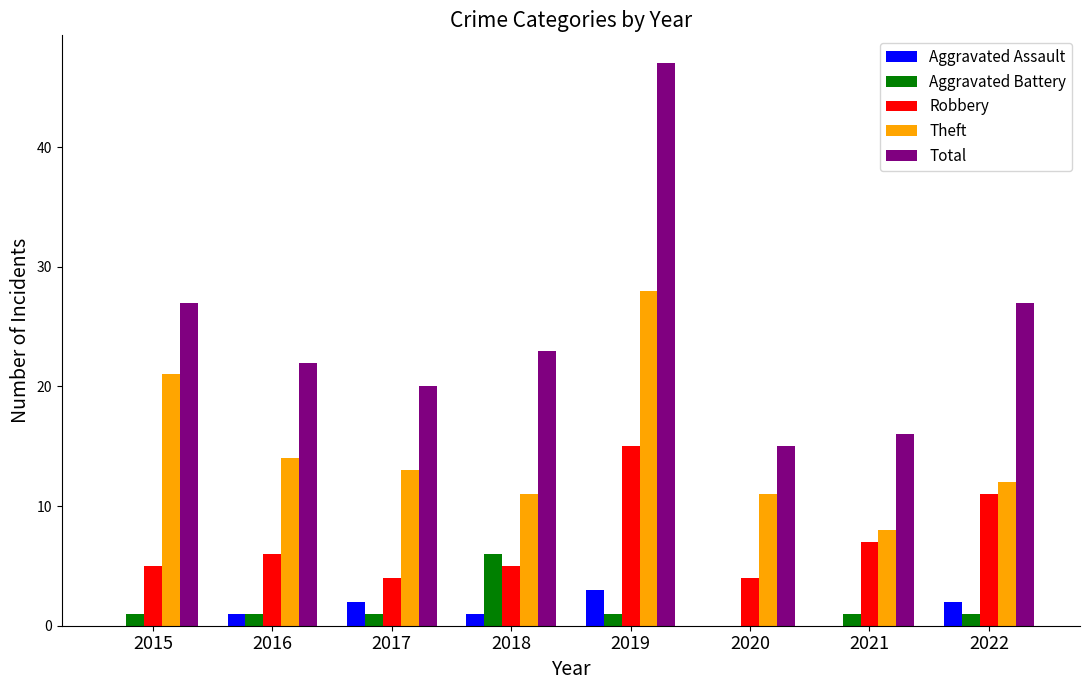

Reading right to left, transcribe all the data shown in this chart.

Aggravated Assault: 2	0	0	3	1	2	1	0
Aggravated Battery: 1	1	0	1	6	1	1	1
Robbery: 11	7	4	15	5	4	6	5
Theft: 12	8	11	28	11	13	14	21
Total: 27	16	15	47	23	20	22	27